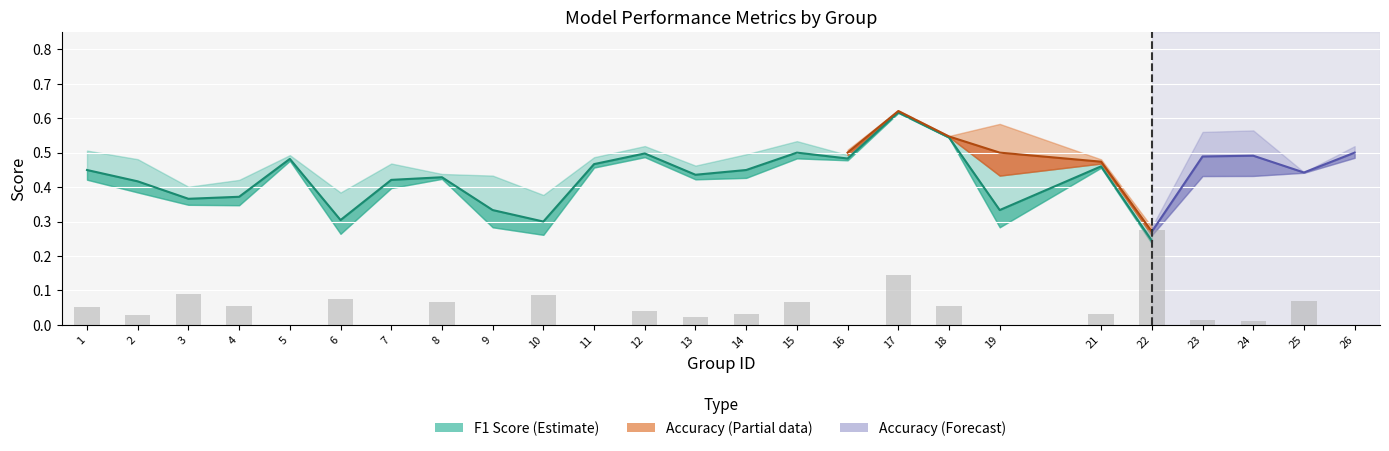

True or false: accuracy has a value of 0.9 at 16.

False